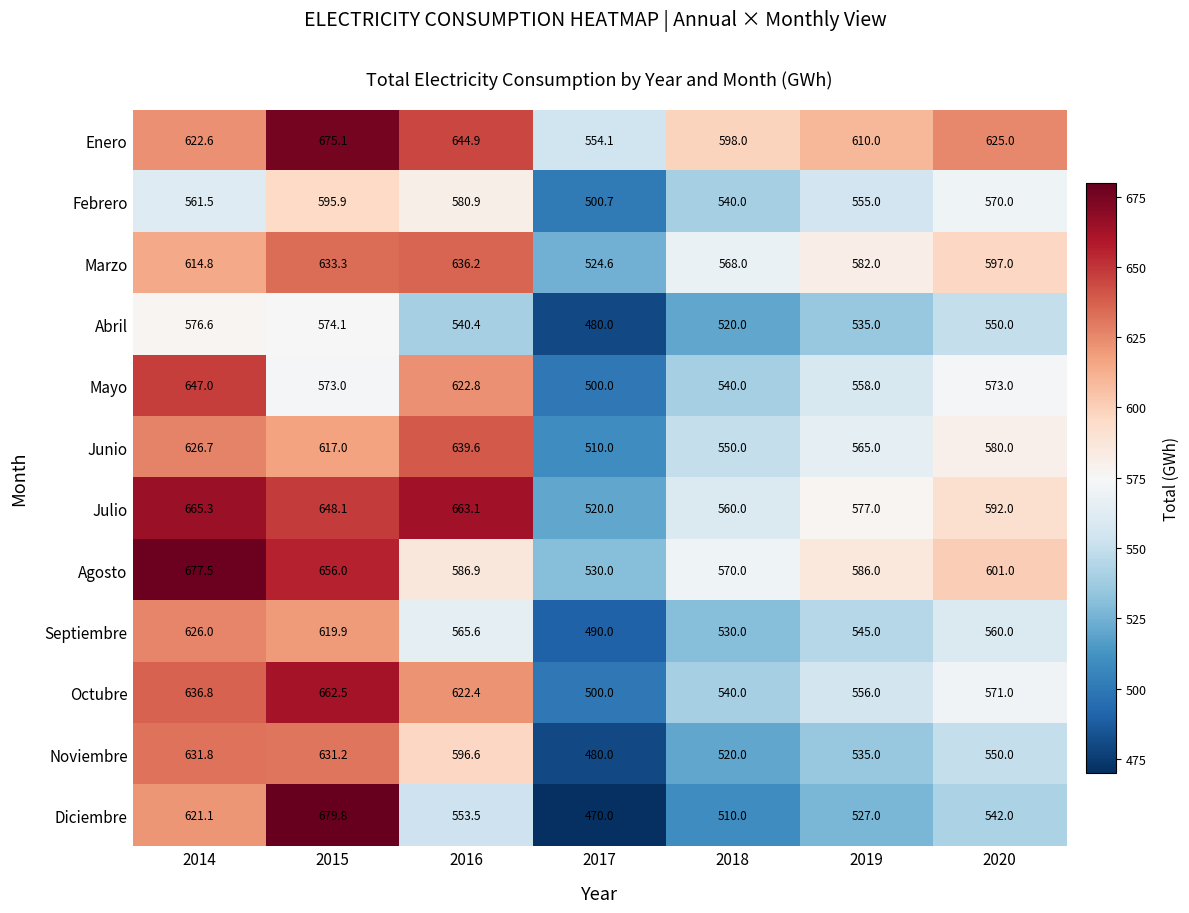

What is the maximum value for Agosto?

677.5